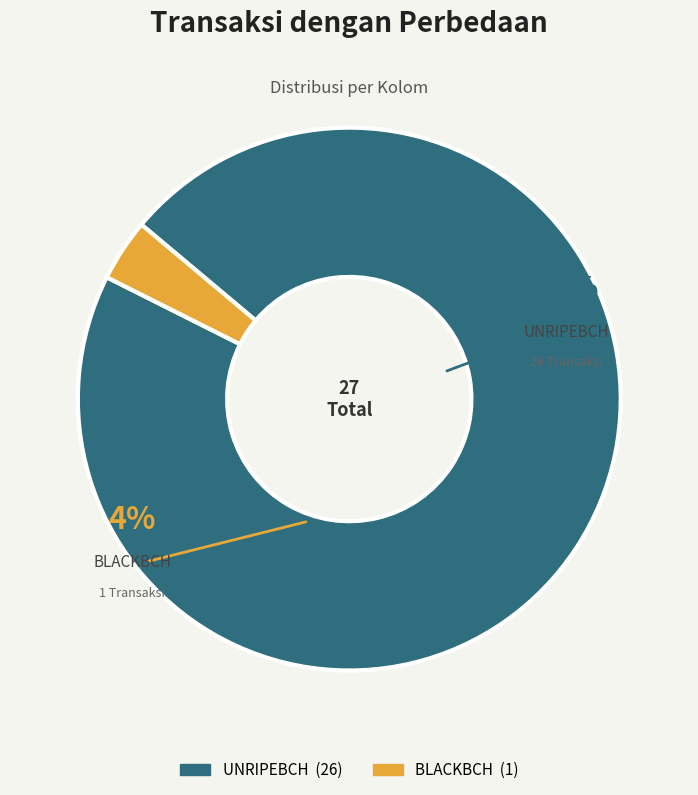

What is the change in value from UNRIPEBCH to BLACKBCH?

-25